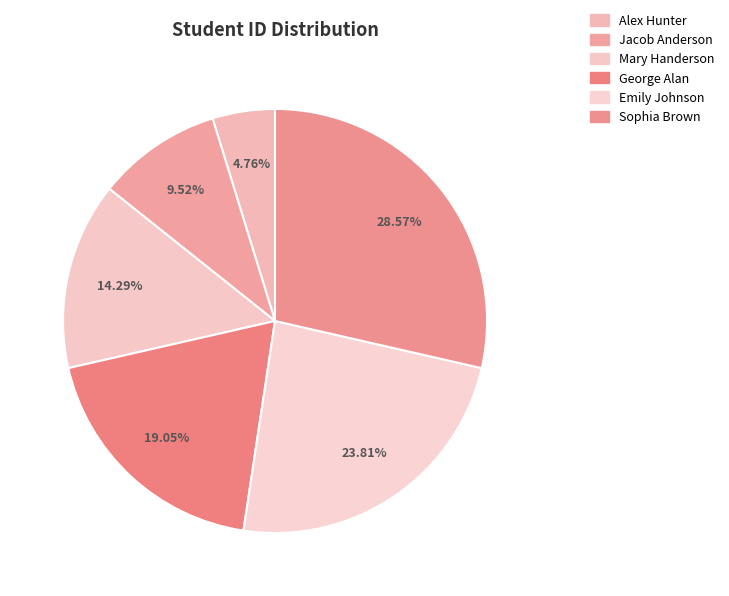

Combined, do Emily Johnson and Mary Handerson account for over 50%?

No